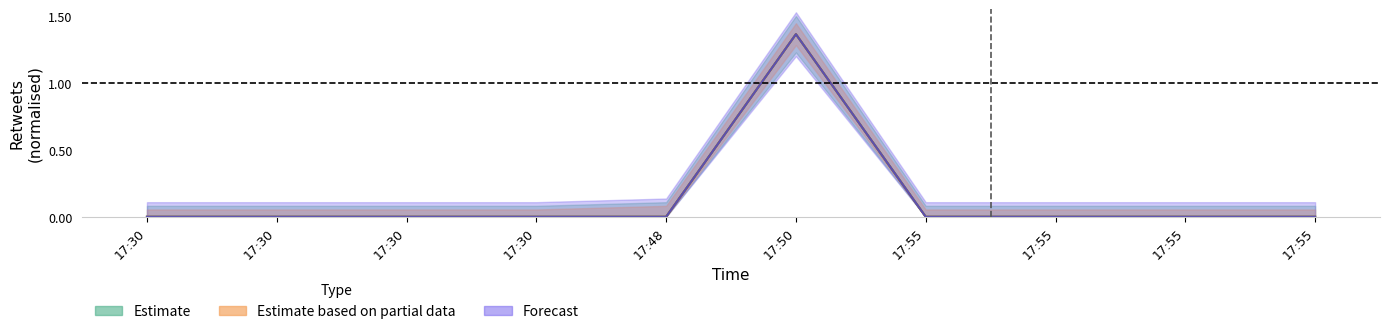

In retweets, how many points are higher than both neighbors (excluding endpoints)?

1